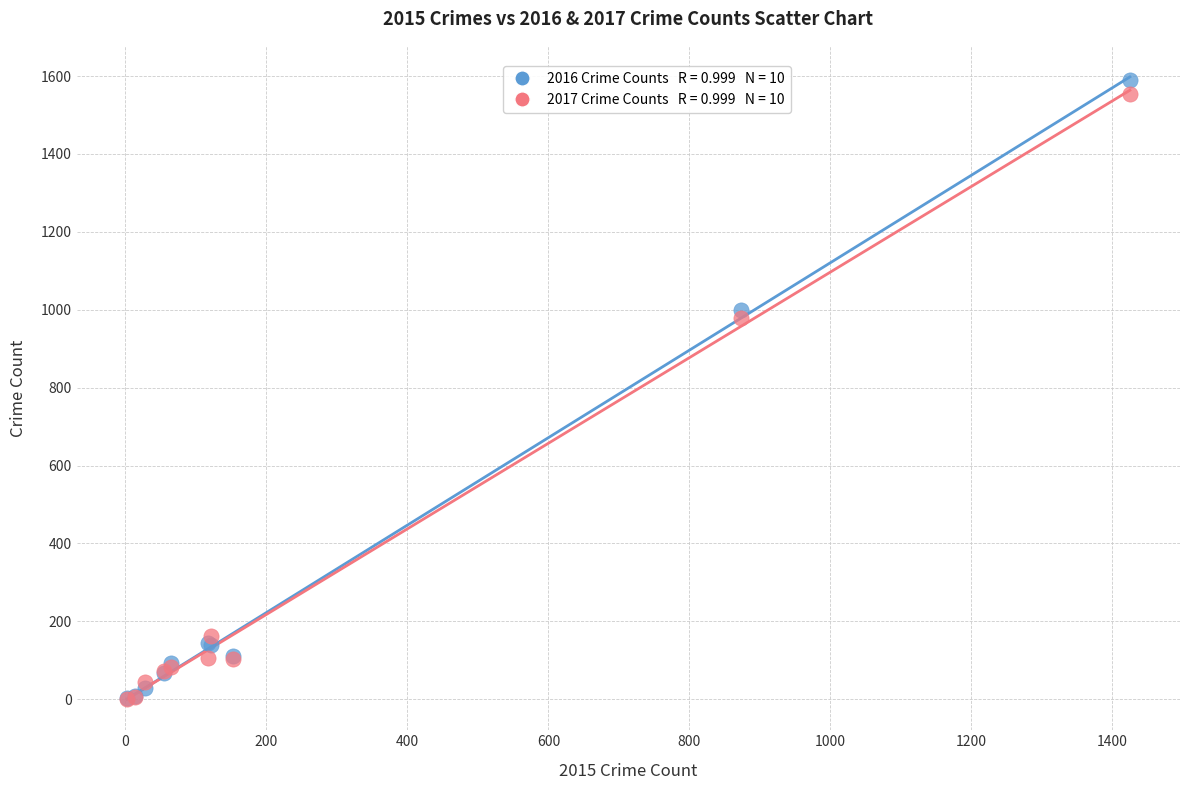

Across all series, what Y value is closest to 795?

979